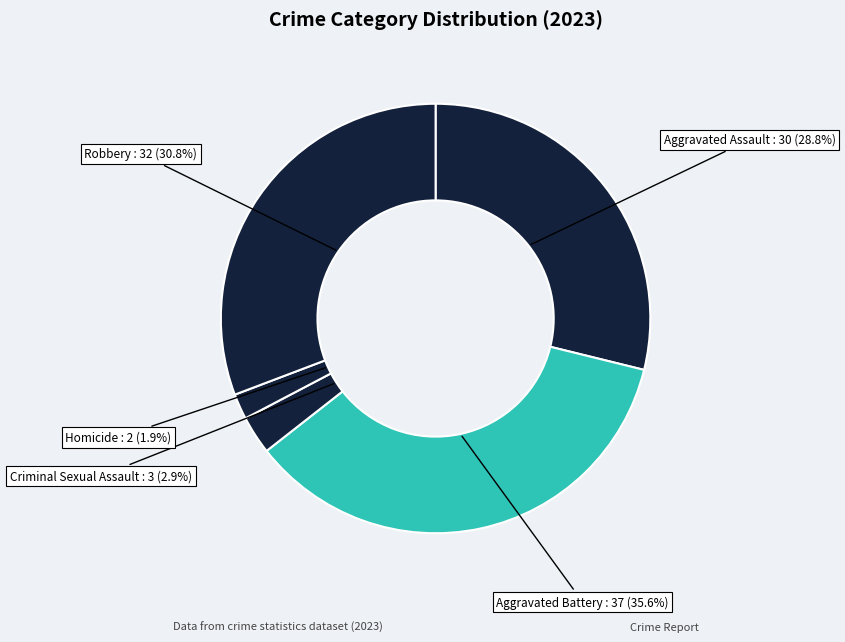

Approximately how many times larger is the value at Robbery compared to Aggravated Battery?

0.9